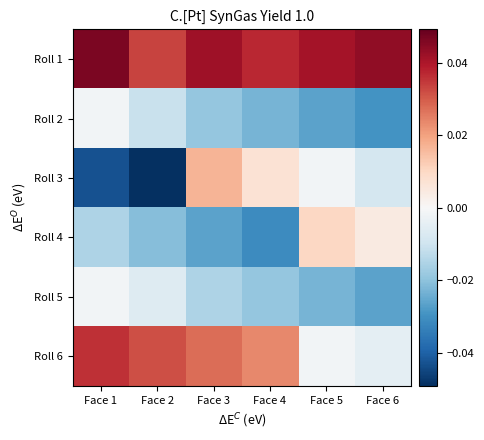

How many categories are shown in the chart?

6